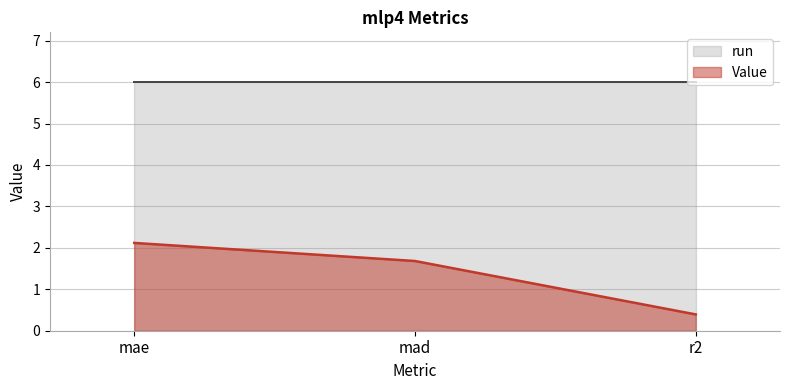

Does the chart have visible grid lines?

Yes